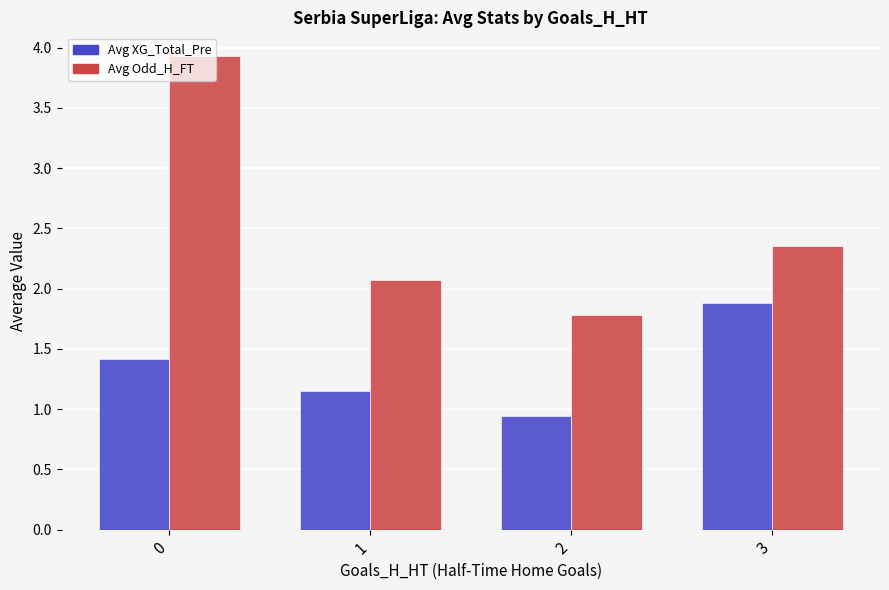

What is the maximum value shown in the chart?

3.9